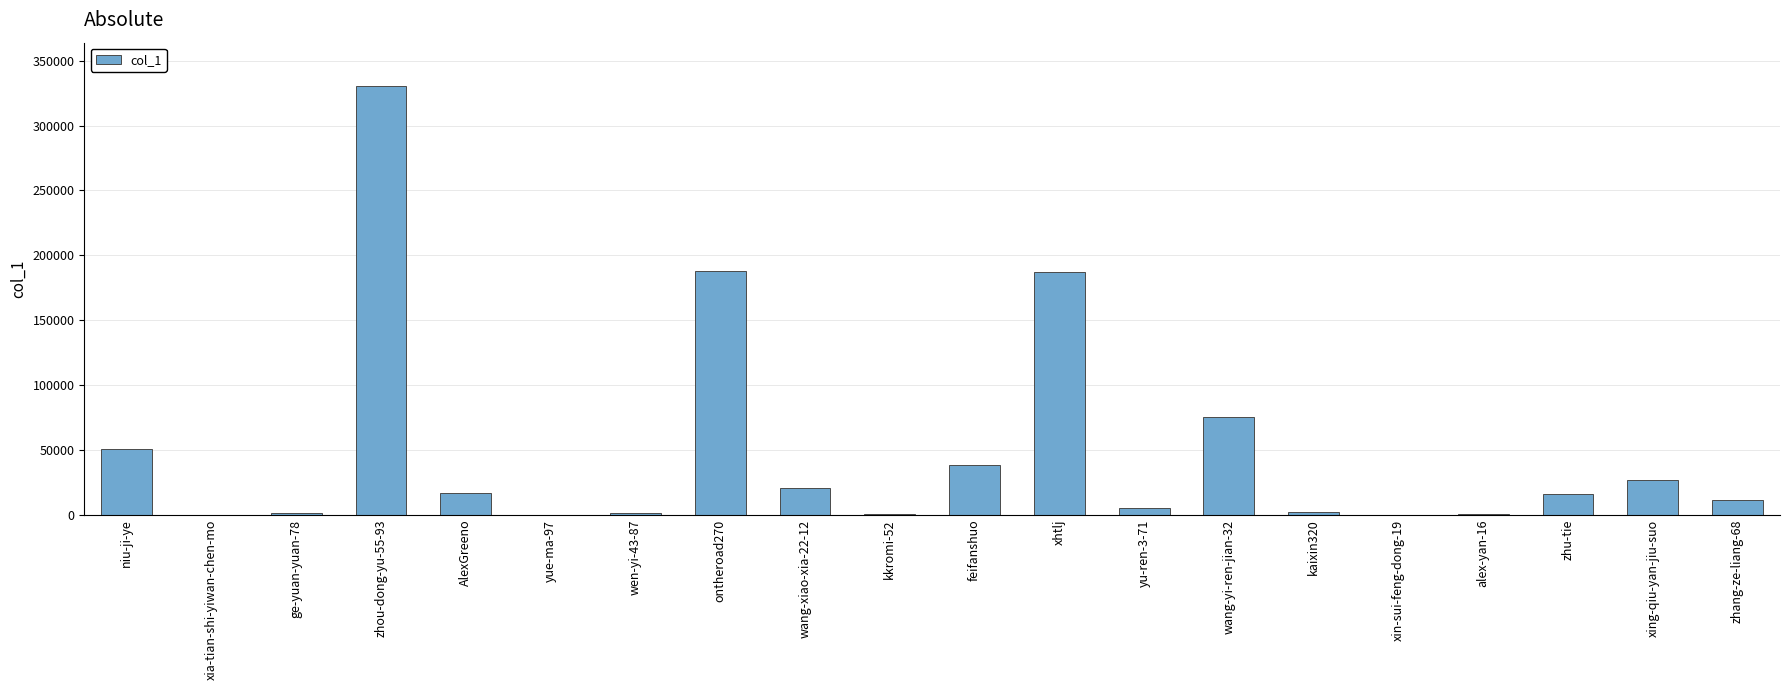

Approximately how many times larger is the value at wang-xiao-xia-22-12 compared to zhang-ze-liang-68?

1.8